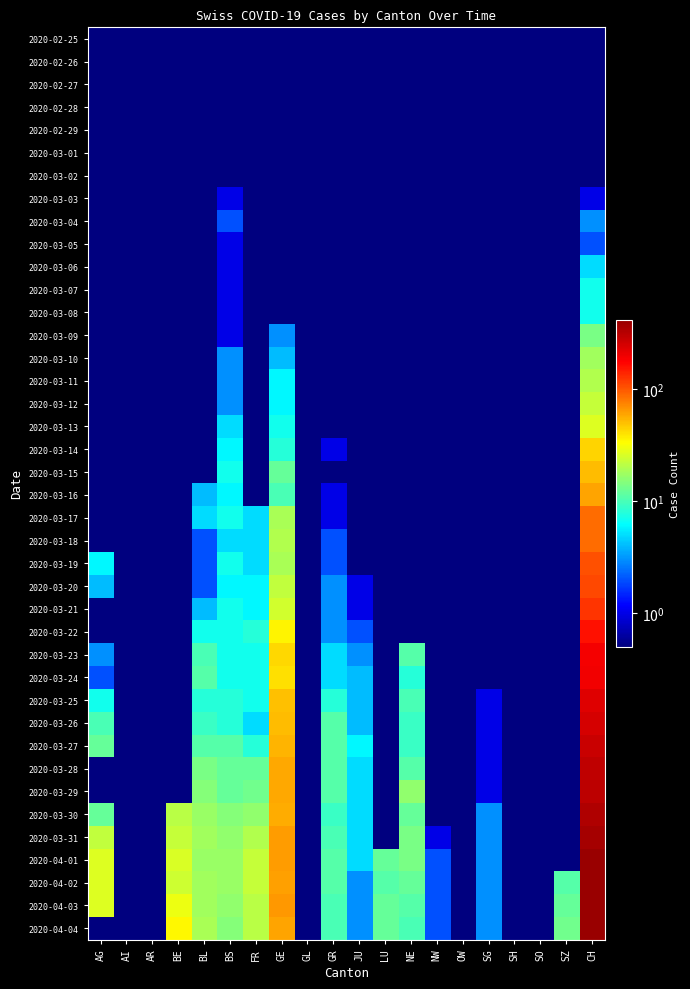

Reading left to right, extract all data points from this chart.

2020-02-25: AG=0.1	AI=0.1	AR=0.1	BE=0.1	BL=0.1	BS=0.1	FR=0.1	GE=0.1	GL=0.1	GR=0.1	JU=0.1	LU=0.1	NE=0.1	NW=0.1	OW=0.1	SG=0.1	SH=0.1	SO=0.1	SZ=0.1	CH=0.1
2020-02-26: AG=0.1	AI=0.1	AR=0.1	BE=0.1	BL=0.1	BS=0.1	FR=0.1	GE=0.1	GL=0.1	GR=0.1	JU=0.1	LU=0.1	NE=0.1	NW=0.1	OW=0.1	SG=0.1	SH=0.1	SO=0.1	SZ=0.1	CH=0.1
2020-02-27: AG=0.1	AI=0.1	AR=0.1	BE=0.1	BL=0.1	BS=0.1	FR=0.1	GE=0.1	GL=0.1	GR=0.1	JU=0.1	LU=0.1	NE=0.1	NW=0.1	OW=0.1	SG=0.1	SH=0.1	SO=0.1	SZ=0.1	CH=0.1
2020-02-28: AG=0.1	AI=0.1	AR=0.1	BE=0.1	BL=0.1	BS=0.1	FR=0.1	GE=0.1	GL=0.1	GR=0.1	JU=0.1	LU=0.1	NE=0.1	NW=0.1	OW=0.1	SG=0.1	SH=0.1	SO=0.1	SZ=0.1	CH=0.1
2020-02-29: AG=0.1	AI=0.1	AR=0.1	BE=0.1	BL=0.1	BS=0.1	FR=0.1	GE=0.1	GL=0.1	GR=0.1	JU=0.1	LU=0.1	NE=0.1	NW=0.1	OW=0.1	SG=0.1	SH=0.1	SO=0.1	SZ=0.1	CH=0.1
2020-03-01: AG=0.1	AI=0.1	AR=0.1	BE=0.1	BL=0.1	BS=0.1	FR=0.1	GE=0.1	GL=0.1	GR=0.1	JU=0.1	LU=0.1	NE=0.1	NW=0.1	OW=0.1	SG=0.1	SH=0.1	SO=0.1	SZ=0.1	CH=0.1
2020-03-02: AG=0.1	AI=0.1	AR=0.1	BE=0.1	BL=0.1	BS=0.1	FR=0.1	GE=0.1	GL=0.1	GR=0.1	JU=0.1	LU=0.1	NE=0.1	NW=0.1	OW=0.1	SG=0.1	SH=0.1	SO=0.1	SZ=0.1	CH=0.1
2020-03-03: AG=0.1	AI=0.1	AR=0.1	BE=0.1	BL=0.1	BS=1.0	FR=0.1	GE=0.1	GL=0.1	GR=0.1	JU=0.1	LU=0.1	NE=0.1	NW=0.1	OW=0.1	SG=0.1	SH=0.1	SO=0.1	SZ=0.1	CH=1.0
2020-03-04: AG=0.1	AI=0.1	AR=0.1	BE=0.1	BL=0.1	BS=2.0	FR=0.1	GE=0.1	GL=0.1	GR=0.1	JU=0.1	LU=0.1	NE=0.1	NW=0.1	OW=0.1	SG=0.1	SH=0.1	SO=0.1	SZ=0.1	CH=3.0
2020-03-05: AG=0.1	AI=0.1	AR=0.1	BE=0.1	BL=0.1	BS=1.0	FR=0.1	GE=0.1	GL=0.1	GR=0.1	JU=0.1	LU=0.1	NE=0.1	NW=0.1	OW=0.1	SG=0.1	SH=0.1	SO=0.1	SZ=0.1	CH=2.0
2020-03-06: AG=0.1	AI=0.1	AR=0.1	BE=0.1	BL=0.1	BS=1.0	FR=0.1	GE=0.1	GL=0.1	GR=0.1	JU=0.1	LU=0.1	NE=0.1	NW=0.1	OW=0.1	SG=0.1	SH=0.1	SO=0.1	SZ=0.1	CH=5.0
2020-03-07: AG=0.1	AI=0.1	AR=0.1	BE=0.1	BL=0.1	BS=1.0	FR=0.1	GE=0.1	GL=0.1	GR=0.1	JU=0.1	LU=0.1	NE=0.1	NW=0.1	OW=0.1	SG=0.1	SH=0.1	SO=0.1	SZ=0.1	CH=7.0
2020-03-08: AG=0.1	AI=0.1	AR=0.1	BE=0.1	BL=0.1	BS=1.0	FR=0.1	GE=0.1	GL=0.1	GR=0.1	JU=0.1	LU=0.1	NE=0.1	NW=0.1	OW=0.1	SG=0.1	SH=0.1	SO=0.1	SZ=0.1	CH=7.0
2020-03-09: AG=0.1	AI=0.1	AR=0.1	BE=0.1	BL=0.1	BS=1.0	FR=0.1	GE=3.0	GL=0.1	GR=0.1	JU=0.1	LU=0.1	NE=0.1	NW=0.1	OW=0.1	SG=0.1	SH=0.1	SO=0.1	SZ=0.1	CH=14.0
2020-03-10: AG=0.1	AI=0.1	AR=0.1	BE=0.1	BL=0.1	BS=3.0	FR=0.1	GE=4.0	GL=0.1	GR=0.1	JU=0.1	LU=0.1	NE=0.1	NW=0.1	OW=0.1	SG=0.1	SH=0.1	SO=0.1	SZ=0.1	CH=18.0
2020-03-11: AG=0.1	AI=0.1	AR=0.1	BE=0.1	BL=0.1	BS=3.0	FR=0.1	GE=6.0	GL=0.1	GR=0.1	JU=0.1	LU=0.1	NE=0.1	NW=0.1	OW=0.1	SG=0.1	SH=0.1	SO=0.1	SZ=0.1	CH=20.0
2020-03-12: AG=0.1	AI=0.1	AR=0.1	BE=0.1	BL=0.1	BS=3.0	FR=0.1	GE=6.0	GL=0.1	GR=0.1	JU=0.1	LU=0.1	NE=0.1	NW=0.1	OW=0.1	SG=0.1	SH=0.1	SO=0.1	SZ=0.1	CH=23.0
2020-03-13: AG=0.1	AI=0.1	AR=0.1	BE=0.1	BL=0.1	BS=5.0	FR=0.1	GE=7.0	GL=0.1	GR=0.1	JU=0.1	LU=0.1	NE=0.1	NW=0.1	OW=0.1	SG=0.1	SH=0.1	SO=0.1	SZ=0.1	CH=27.0
2020-03-14: AG=0.1	AI=0.1	AR=0.1	BE=0.1	BL=0.1	BS=6.0	FR=0.1	GE=8.0	GL=0.1	GR=1.0	JU=0.1	LU=0.1	NE=0.1	NW=0.1	OW=0.1	SG=0.1	SH=0.1	SO=0.1	SZ=0.1	CH=44.0
2020-03-15: AG=0.1	AI=0.1	AR=0.1	BE=0.1	BL=0.1	BS=7.0	FR=0.1	GE=12.0	GL=0.1	GR=0.1	JU=0.1	LU=0.1	NE=0.1	NW=0.1	OW=0.1	SG=0.1	SH=0.1	SO=0.1	SZ=0.1	CH=51.0
2020-03-16: AG=0.1	AI=0.1	AR=0.1	BE=0.1	BL=4.0	BS=6.0	FR=0.1	GE=10.0	GL=0.1	GR=1.0	JU=0.1	LU=0.1	NE=0.1	NW=0.1	OW=0.1	SG=0.1	SH=0.1	SO=0.1	SZ=0.1	CH=61.0
2020-03-17: AG=0.1	AI=0.1	AR=0.1	BE=0.1	BL=5.0	BS=7.0	FR=5.0	GE=19.0	GL=0.1	GR=1.0	JU=0.1	LU=0.1	NE=0.1	NW=0.1	OW=0.1	SG=0.1	SH=0.1	SO=0.1	SZ=0.1	CH=86.0
2020-03-18: AG=0.1	AI=0.1	AR=0.1	BE=0.1	BL=2.0	BS=5.0	FR=5.0	GE=20.0	GL=0.1	GR=2.0	JU=0.1	LU=0.1	NE=0.1	NW=0.1	OW=0.1	SG=0.1	SH=0.1	SO=0.1	SZ=0.1	CH=88.0
2020-03-19: AG=6.0	AI=0.1	AR=0.1	BE=0.1	BL=2.0	BS=7.0	FR=5.0	GE=19.0	GL=0.1	GR=2.0	JU=0.1	LU=0.1	NE=0.1	NW=0.1	OW=0.1	SG=0.1	SH=0.1	SO=0.1	SZ=0.1	CH=104.0
2020-03-20: AG=4.0	AI=0.1	AR=0.1	BE=0.1	BL=2.0	BS=6.0	FR=6.0	GE=22.0	GL=0.1	GR=3.0	JU=1.0	LU=0.1	NE=0.1	NW=0.1	OW=0.1	SG=0.1	SH=0.1	SO=0.1	SZ=0.1	CH=109.0
2020-03-21: AG=0.1	AI=0.1	AR=0.1	BE=0.1	BL=4.0	BS=7.0	FR=6.0	GE=25.0	GL=0.1	GR=3.0	JU=1.0	LU=0.1	NE=0.1	NW=0.1	OW=0.1	SG=0.1	SH=0.1	SO=0.1	SZ=0.1	CH=126.0
2020-03-22: AG=0.1	AI=0.1	AR=0.1	BE=0.1	BL=7.0	BS=7.0	FR=8.0	GE=36.0	GL=0.1	GR=3.0	JU=2.0	LU=0.1	NE=0.1	NW=0.1	OW=0.1	SG=0.1	SH=0.1	SO=0.1	SZ=0.1	CH=160.0
2020-03-23: AG=3.0	AI=0.1	AR=0.1	BE=0.1	BL=10.0	BS=7.0	FR=7.0	GE=43.0	GL=0.1	GR=5.0	JU=3.0	LU=0.1	NE=11.0	NW=0.1	OW=0.1	SG=0.1	SH=0.1	SO=0.1	SZ=0.1	CH=190.0
2020-03-24: AG=2.0	AI=0.1	AR=0.1	BE=0.1	BL=11.0	BS=7.0	FR=7.0	GE=41.0	GL=0.1	GR=5.0	JU=4.0	LU=0.1	NE=8.0	NW=0.1	OW=0.1	SG=0.1	SH=0.1	SO=0.1	SZ=0.1	CH=196.0
2020-03-25: AG=7.0	AI=0.1	AR=0.1	BE=0.1	BL=8.0	BS=8.0	FR=7.0	GE=50.0	GL=0.1	GR=8.0	JU=4.0	LU=0.1	NE=10.0	NW=0.1	OW=0.1	SG=1.0	SH=0.1	SO=0.1	SZ=0.1	CH=232.0
2020-03-26: AG=10.0	AI=0.1	AR=0.1	BE=0.1	BL=9.0	BS=8.0	FR=5.0	GE=52.0	GL=0.1	GR=11.0	JU=4.0	LU=0.1	NE=9.0	NW=0.1	OW=0.1	SG=1.0	SH=0.1	SO=0.1	SZ=0.1	CH=249.0
2020-03-27: AG=12.0	AI=0.1	AR=0.1	BE=0.1	BL=11.0	BS=11.0	FR=8.0	GE=54.0	GL=0.1	GR=11.0	JU=6.0	LU=0.1	NE=9.0	NW=0.1	OW=0.1	SG=1.0	SH=0.1	SO=0.1	SZ=0.1	CH=273.0
2020-03-28: AG=0.1	AI=0.1	AR=0.1	BE=0.1	BL=14.0	BS=12.0	FR=12.0	GE=59.0	GL=0.1	GR=11.0	JU=5.0	LU=0.1	NE=11.0	NW=0.1	OW=0.1	SG=1.0	SH=0.1	SO=0.1	SZ=0.1	CH=299.0
2020-03-29: AG=0.1	AI=0.1	AR=0.1	BE=0.1	BL=15.0	BS=12.0	FR=13.0	GE=59.0	GL=0.1	GR=11.0	JU=5.0	LU=0.1	NE=16.0	NW=0.1	OW=0.1	SG=1.0	SH=0.1	SO=0.1	SZ=0.1	CH=309.0
2020-03-30: AG=12.0	AI=0.1	AR=0.1	BE=21.0	BL=17.0	BS=15.0	FR=16.0	GE=57.0	GL=0.1	GR=9.0	JU=5.0	LU=0.1	NE=12.0	NW=0.1	OW=0.1	SG=3.0	SH=0.1	SO=0.1	SZ=0.1	CH=342.0
2020-03-31: AG=22.0	AI=0.1	AR=0.1	BE=23.0	BL=18.0	BS=16.0	FR=20.0	GE=64.0	GL=0.1	GR=10.0	JU=5.0	LU=0.1	NE=14.0	NW=1.0	OW=0.1	SG=3.0	SH=0.1	SO=0.1	SZ=0.1	CH=373.0
2020-04-01: AG=27.0	AI=0.1	AR=0.1	BE=26.0	BL=17.0	BS=17.0	FR=23.0	GE=64.0	GL=0.1	GR=11.0	JU=5.0	LU=12.0	NE=14.0	NW=2.0	OW=0.1	SG=3.0	SH=0.1	SO=0.1	SZ=0.1	CH=405.0
2020-04-02: AG=27.0	AI=0.1	AR=0.1	BE=24.0	BL=18.0	BS=17.0	FR=23.0	GE=62.0	GL=0.1	GR=11.0	JU=3.0	LU=11.0	NE=12.0	NW=2.0	OW=0.1	SG=3.0	SH=0.1	SO=0.1	SZ=11.0	CH=408.0
2020-04-03: AG=27.0	AI=0.1	AR=0.1	BE=30.0	BL=18.0	BS=16.0	FR=21.0	GE=65.0	GL=0.1	GR=10.0	JU=3.0	LU=12.0	NE=11.0	NW=2.0	OW=0.1	SG=3.0	SH=0.1	SO=0.1	SZ=12.0	CH=411.0
2020-04-04: AG=0.1	AI=0.1	AR=0.1	BE=35.0	BL=19.0	BS=15.0	FR=21.0	GE=61.0	GL=0.1	GR=10.0	JU=3.0	LU=12.0	NE=10.0	NW=2.0	OW=0.1	SG=3.0	SH=0.1	SO=0.1	SZ=13.0	CH=415.0